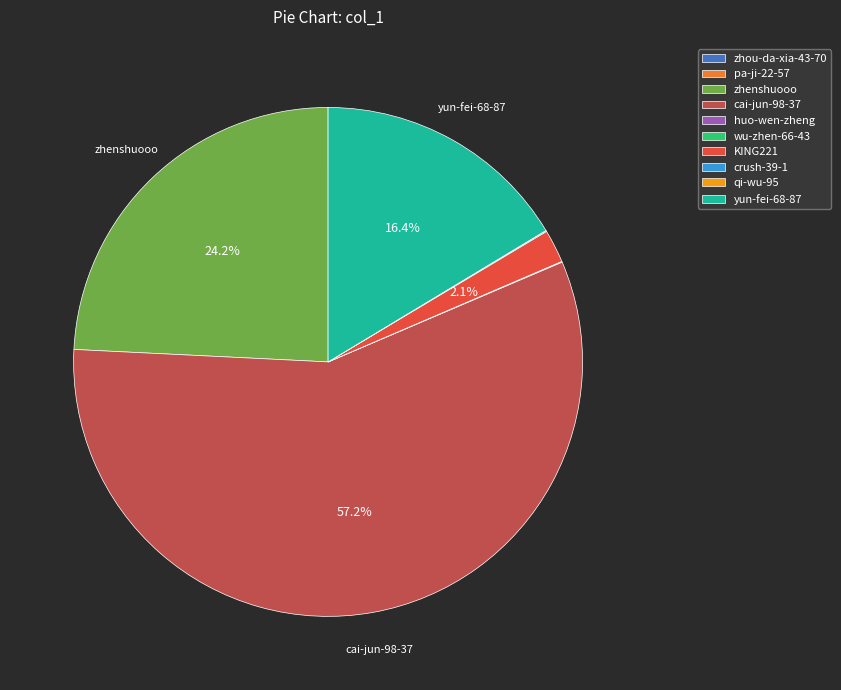

Which slice is the largest?

cai-jun-98-37